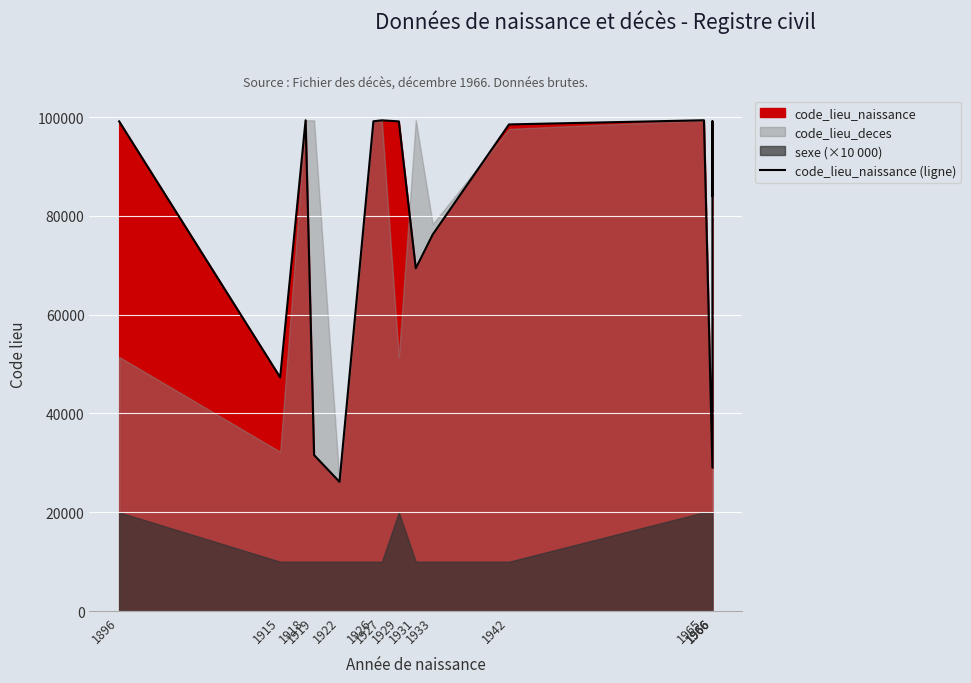

Which has a higher value, 1919 or 1966?

1919